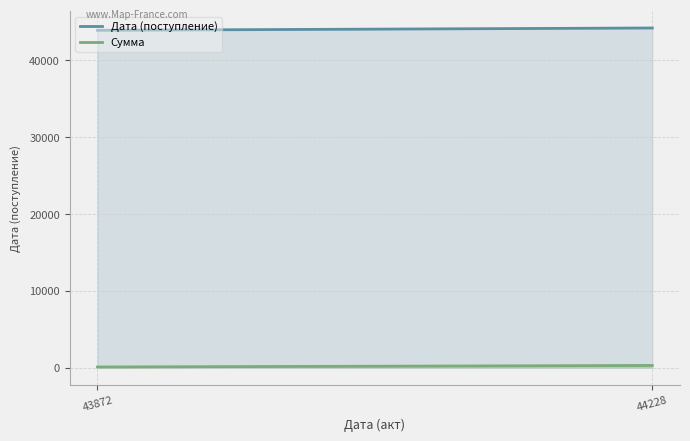

Rank the categories by Сумма value from lowest to highest.

43872, 44228